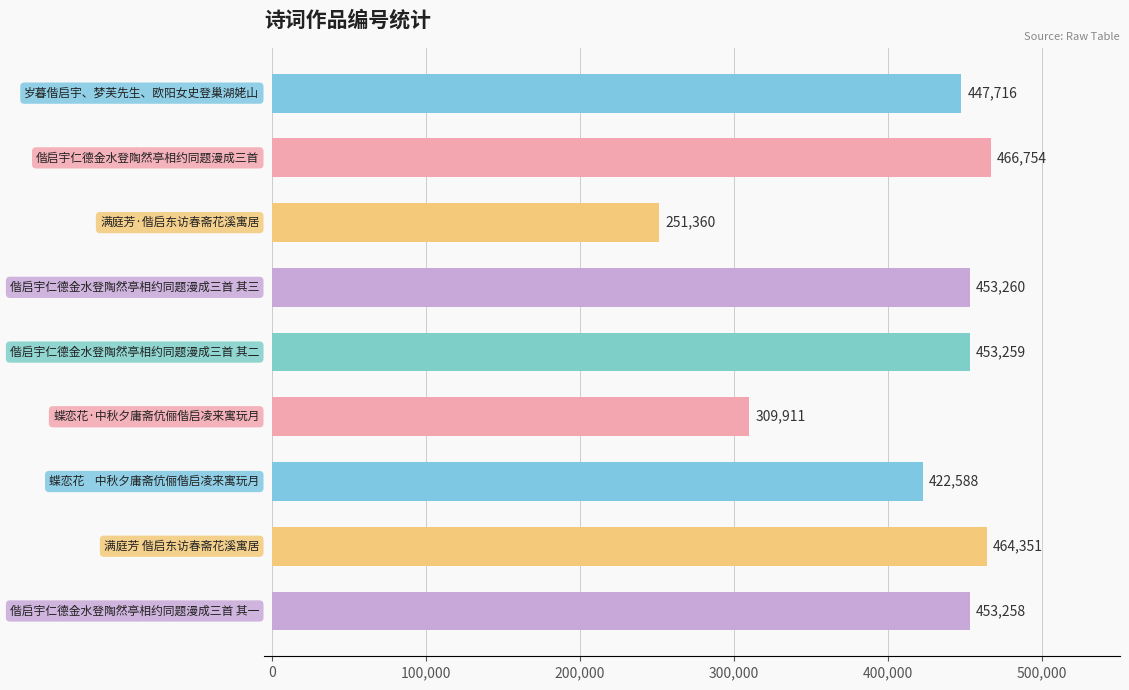

How many bars are there in total?

9